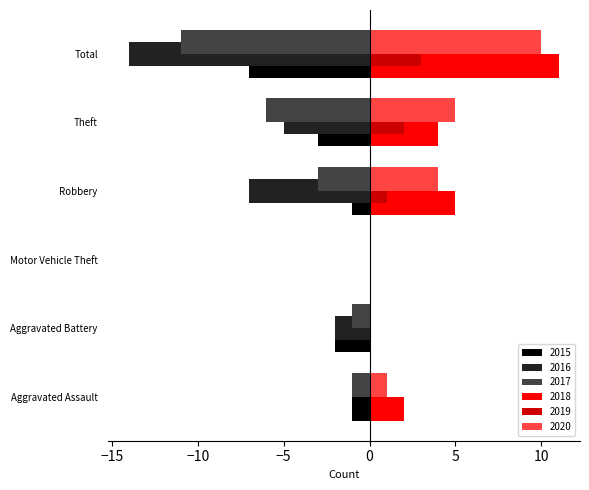

Which series has the widest spread of values?

2016